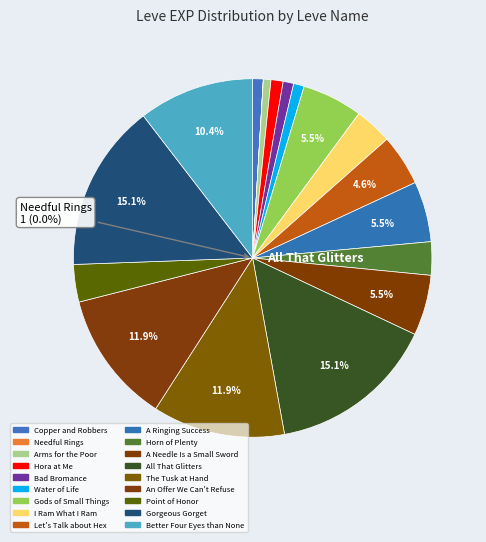

To the nearest percent, what is the difference between the Hora at Me and All That Glitters slice percentages?

14%